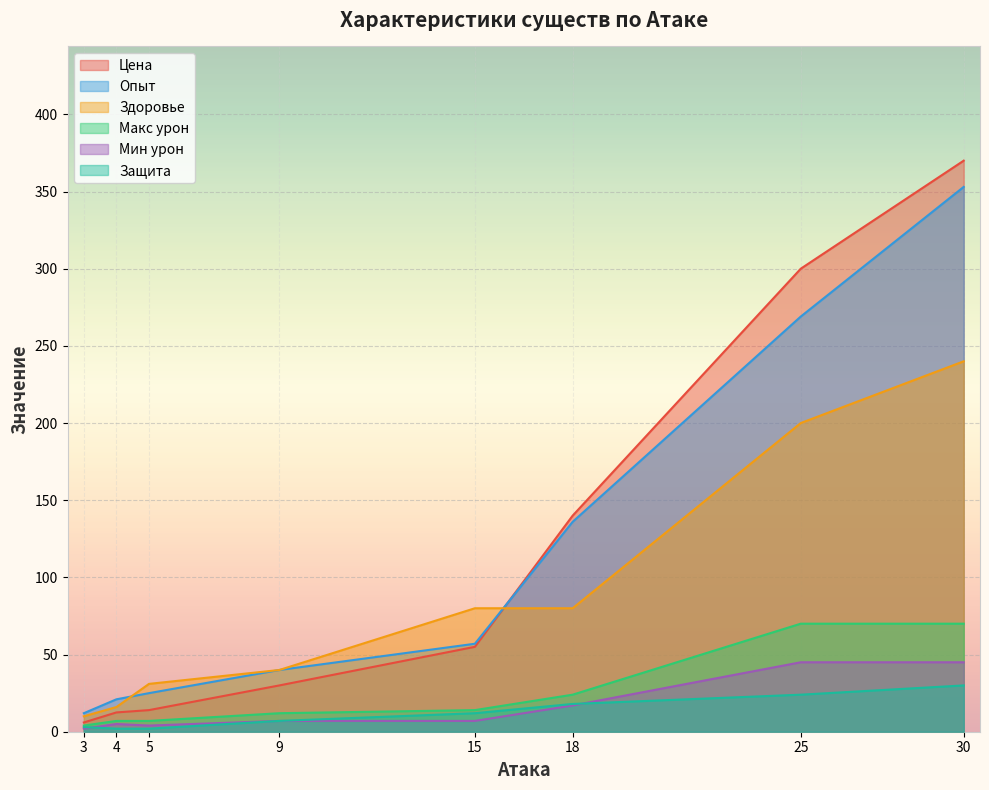

Which series has the largest total across all categories?

Цена